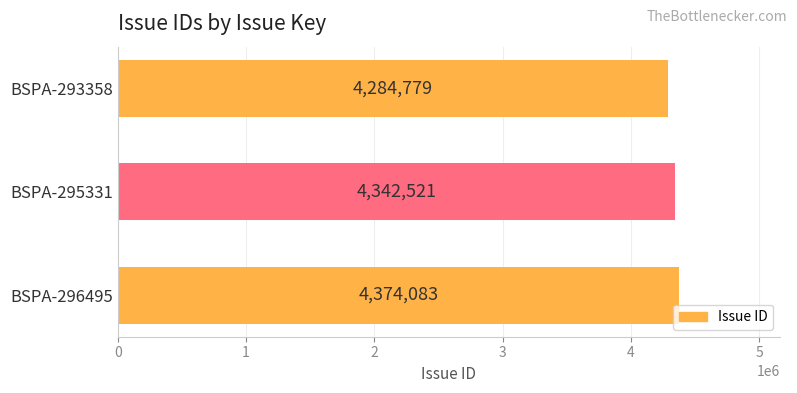

The value at BSPA-293358 is 7429120. True or false?

False